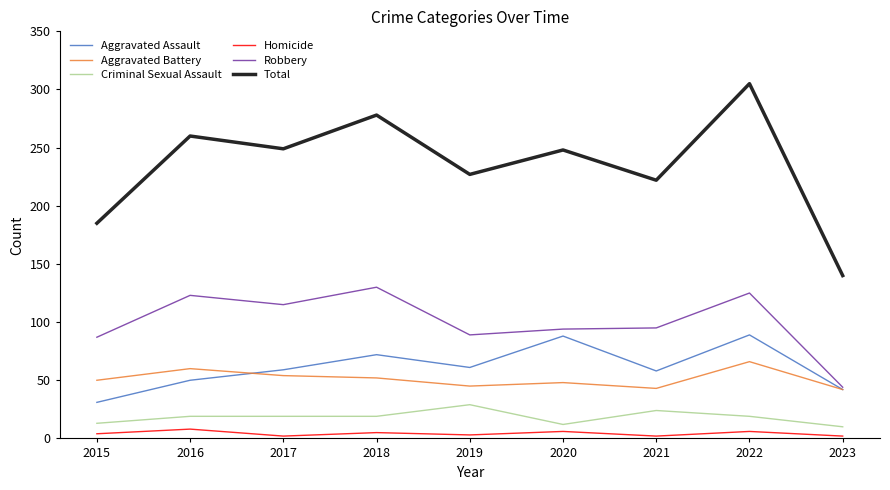

True or false: Criminal Sexual Assault has more than 0 interior local peaks.

True